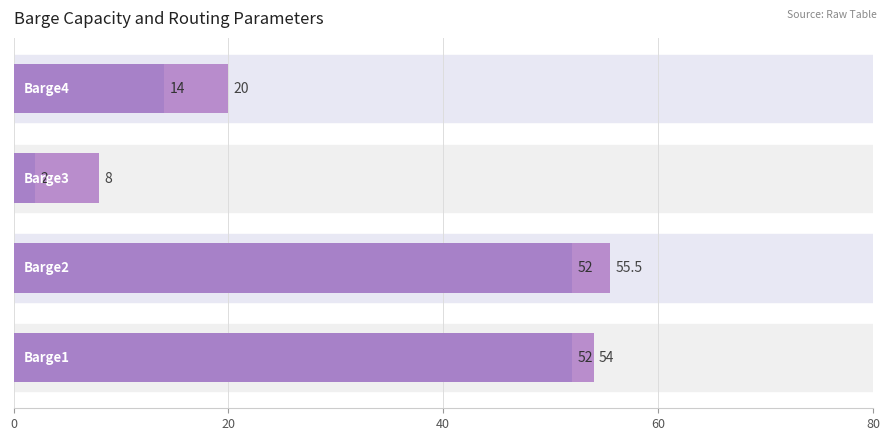

Reading right to left, what are all the values shown in this chart?

Ap: 14.0	2.0	52.0	52.0
Ad: 20.0	8.0	55.5	54.0